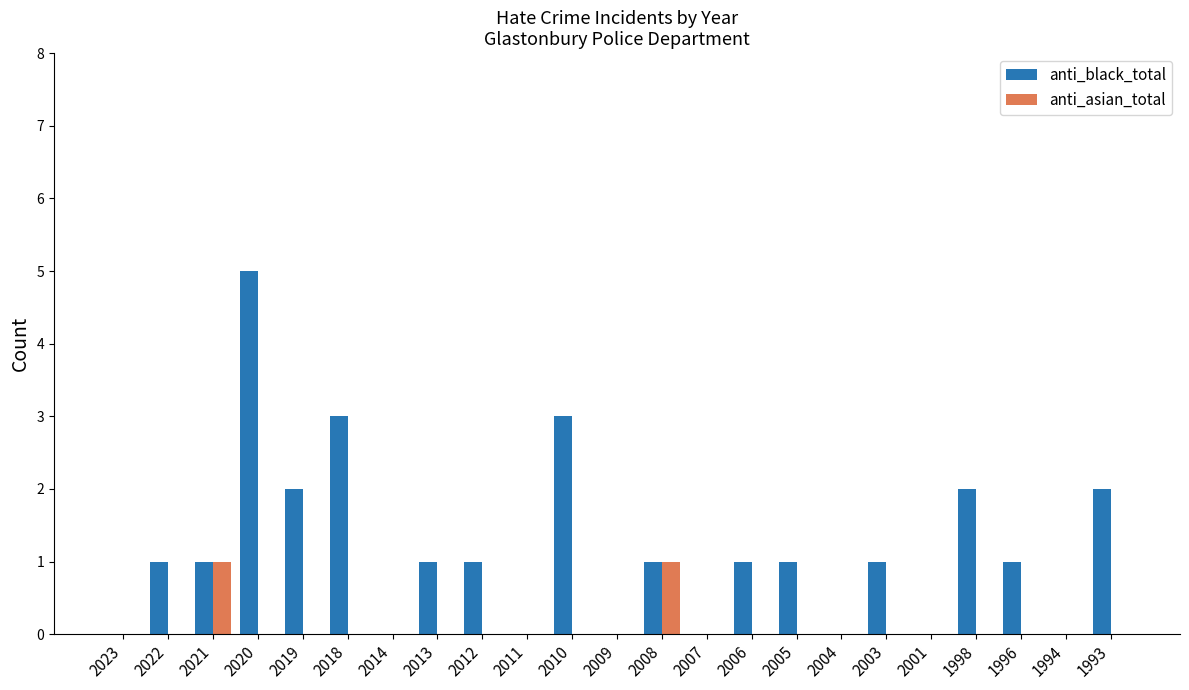

Is the value of anti_black_total at 2003 greater than the value of anti_asian_total at 1993?

Yes